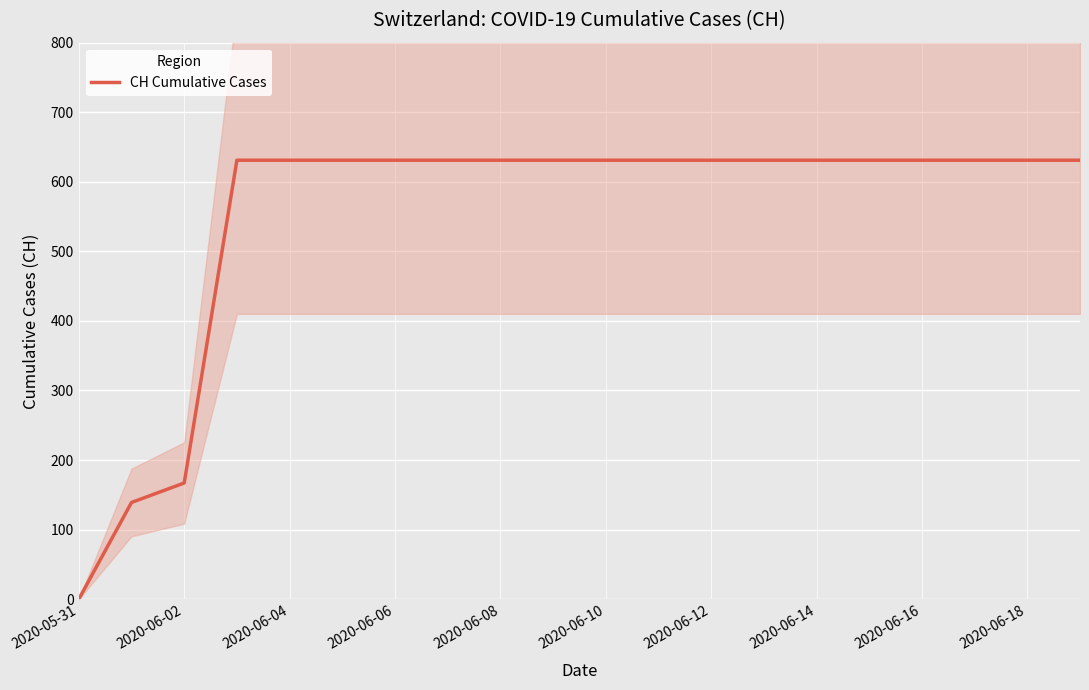

Where is CH Cumulative Cases nearest to the value 315?

2020-06-02